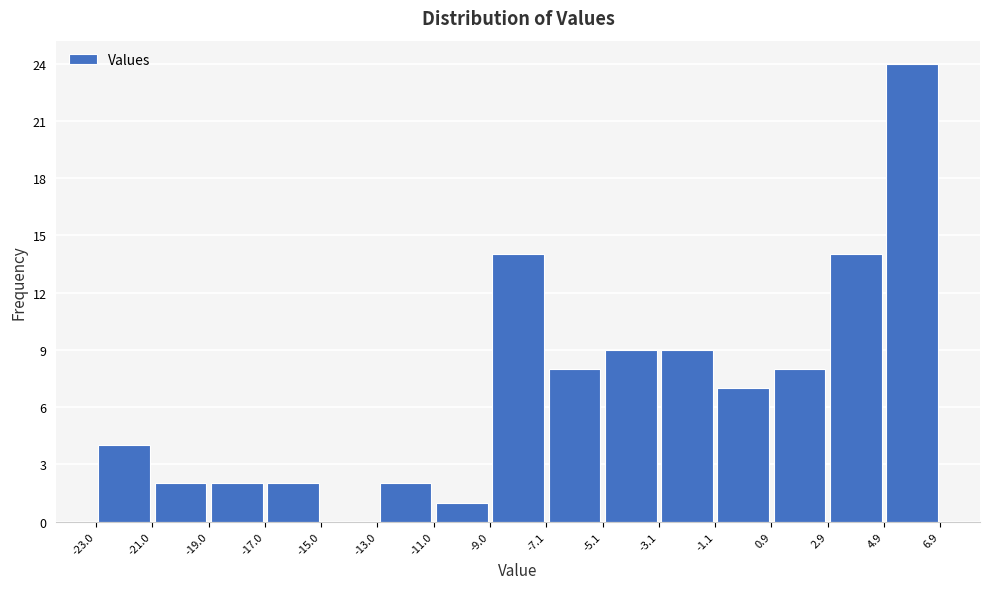

What is the height of the bar covering -19.0 to -17.0 on the x-axis? The values are not printed on the chart, so give them approximately, as read against the axis.

2